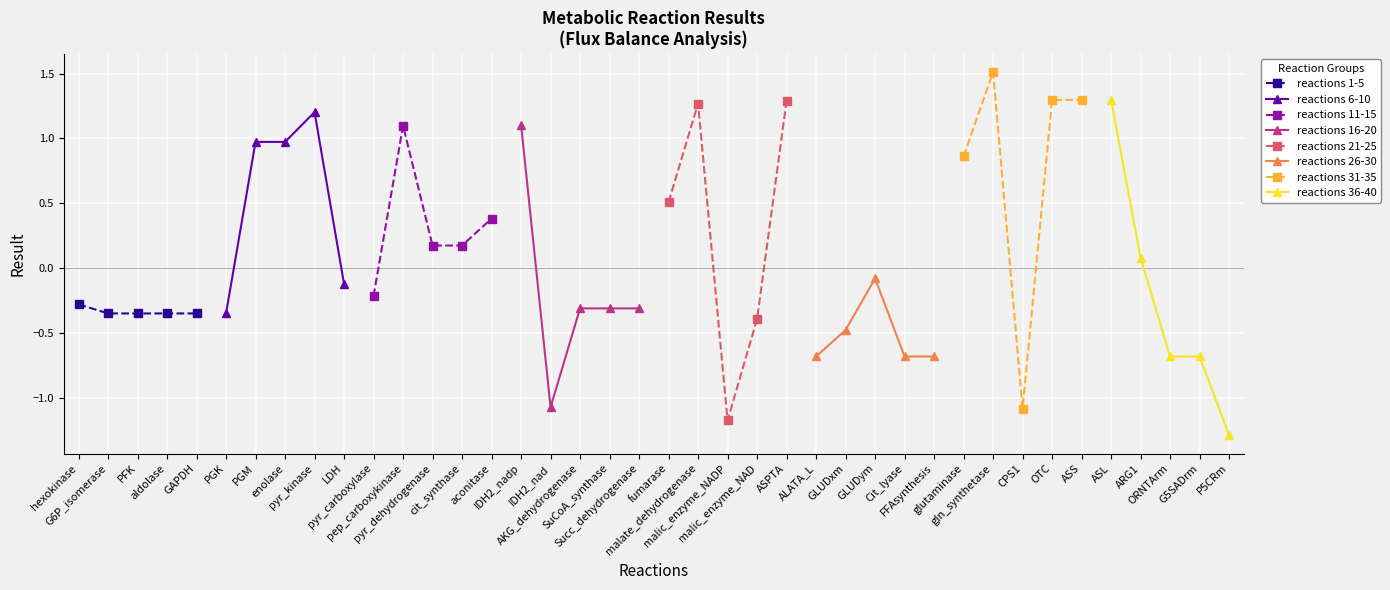

What is the label of the 12th point from the right?

Cit_lyase